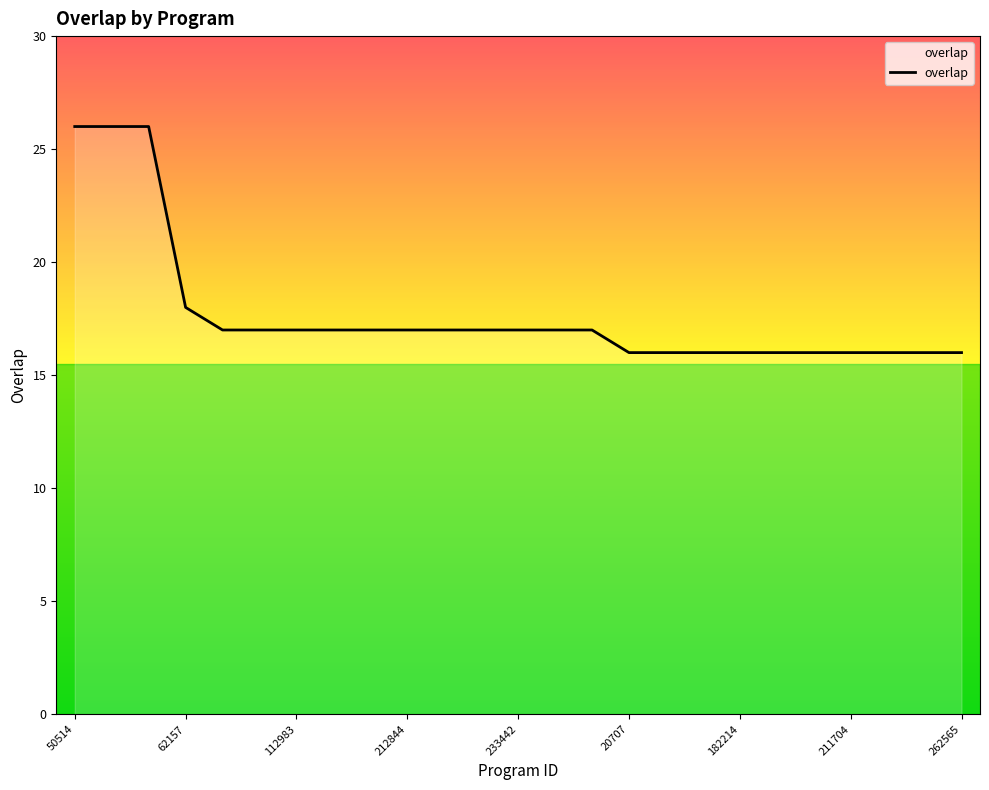

What is the minimum value shown in the chart?

16